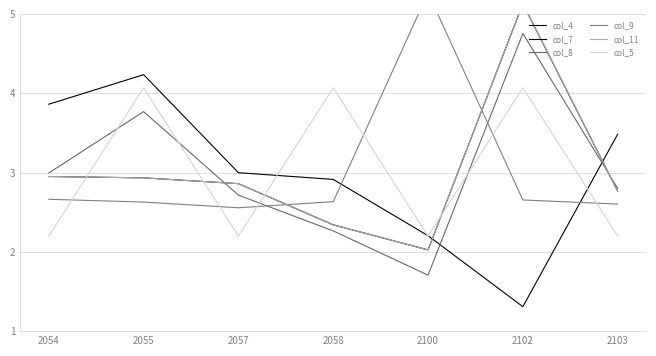

What is the sum of the col_7 values at 2058 and 2103?

5.1